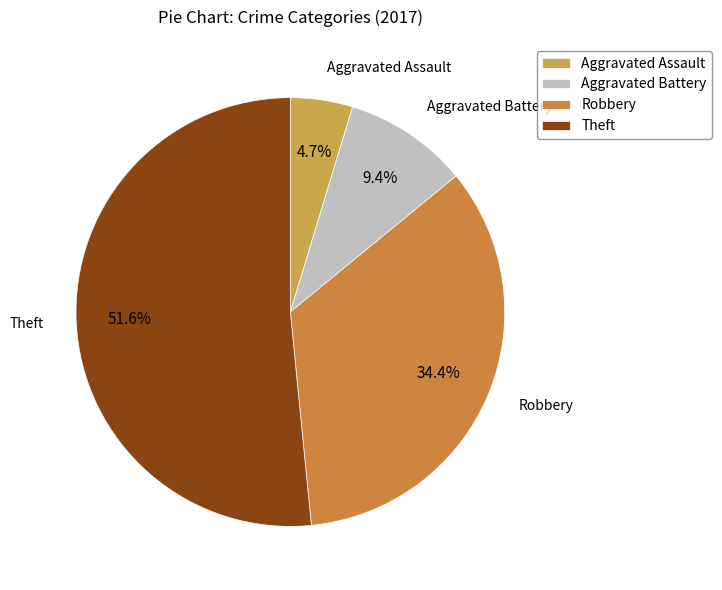

Which category has the smallest portion of the pie?

Aggravated Assault